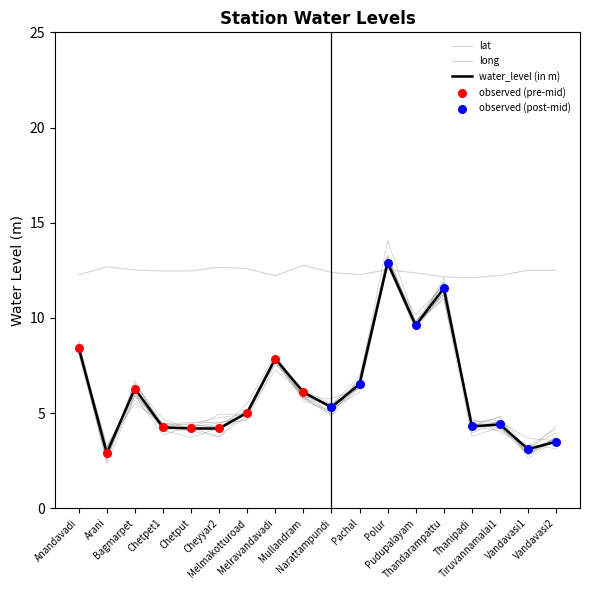

At which category is the sum across all series the highest?

Polur